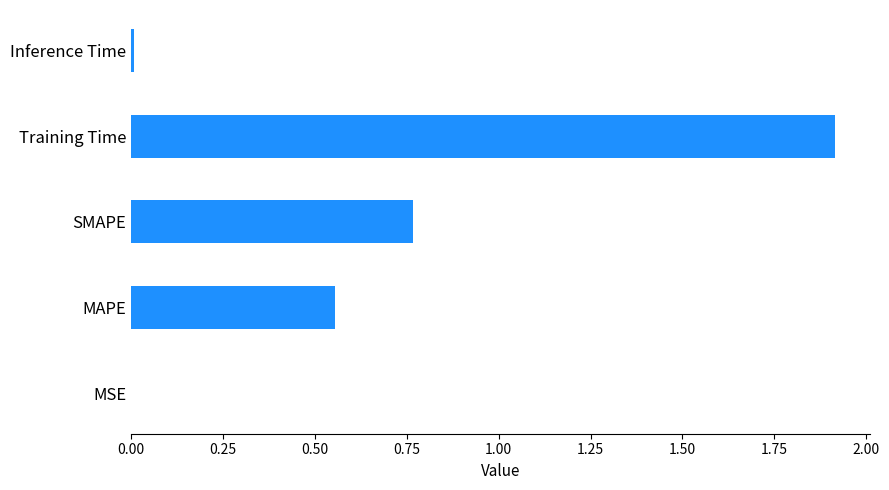

Which has a higher value, Training Time or MSE?

Training Time